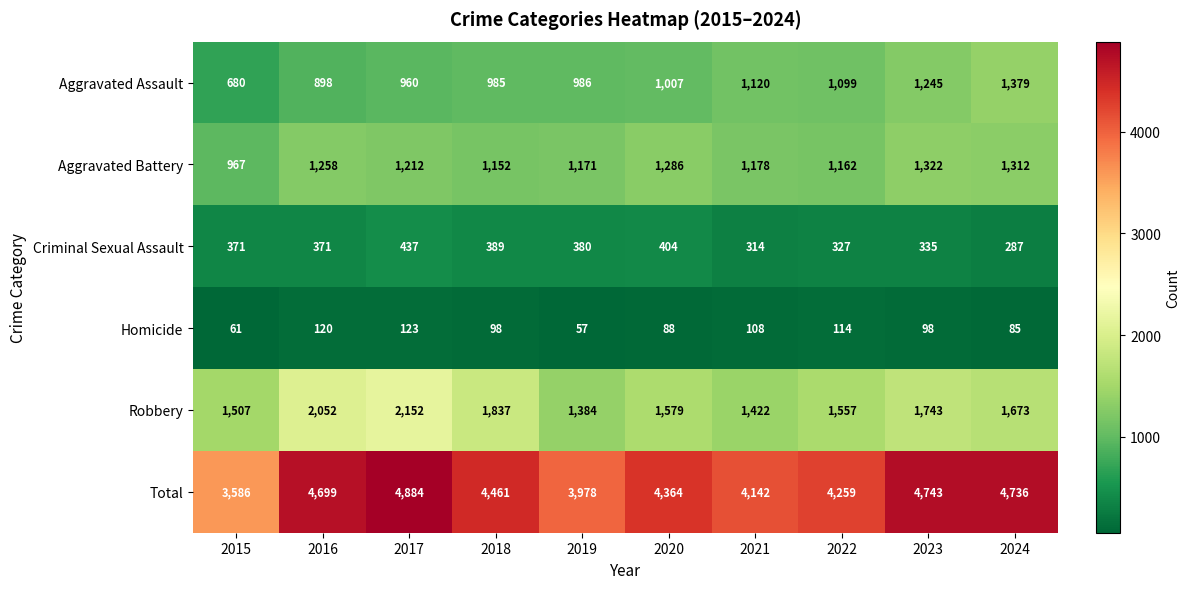

Between 2015 and 2020, which series saw the biggest shift?

Total